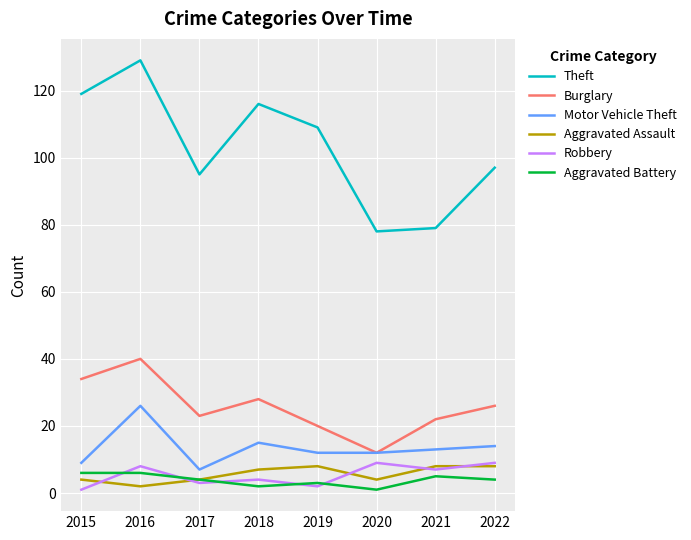

True or false: Burglary and Aggravated Assault cross at least once.

False